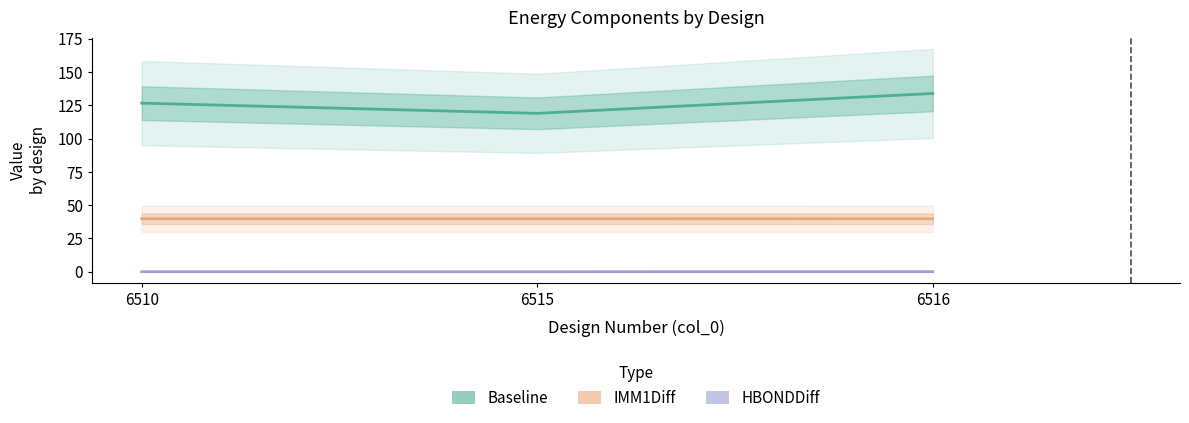

Which series has the largest total across all categories?

Baseline